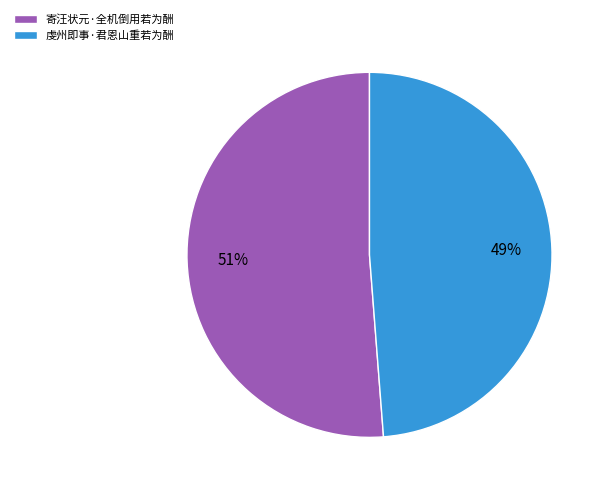

How many segments does this pie chart have?

2